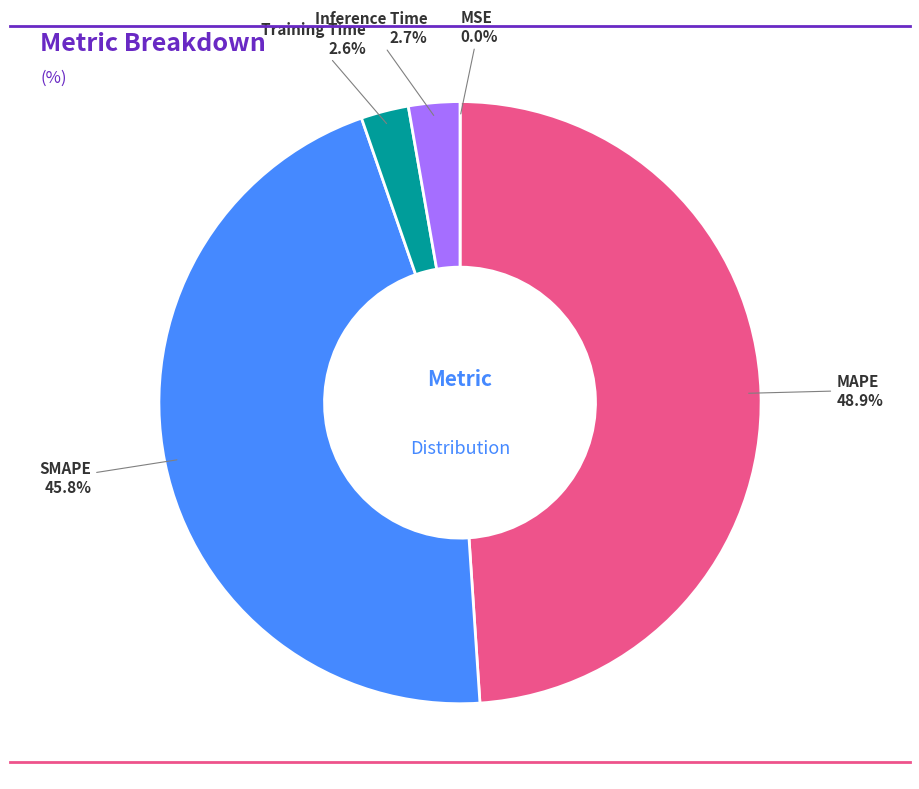

Does any single category account for the majority?

No